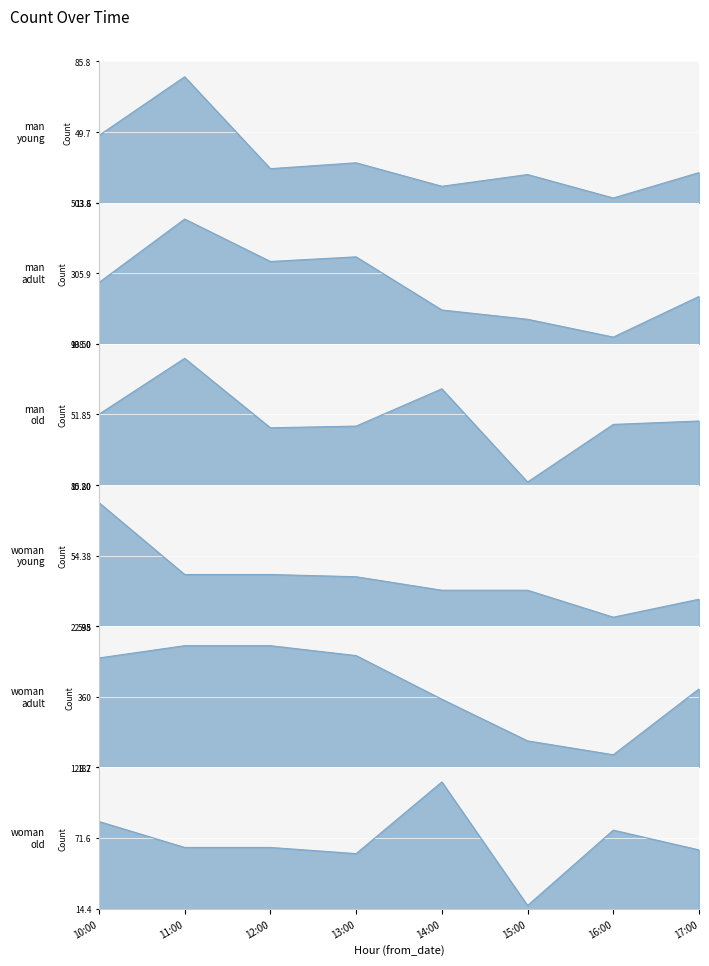

What is the label of the 4th point from the right?

14:00